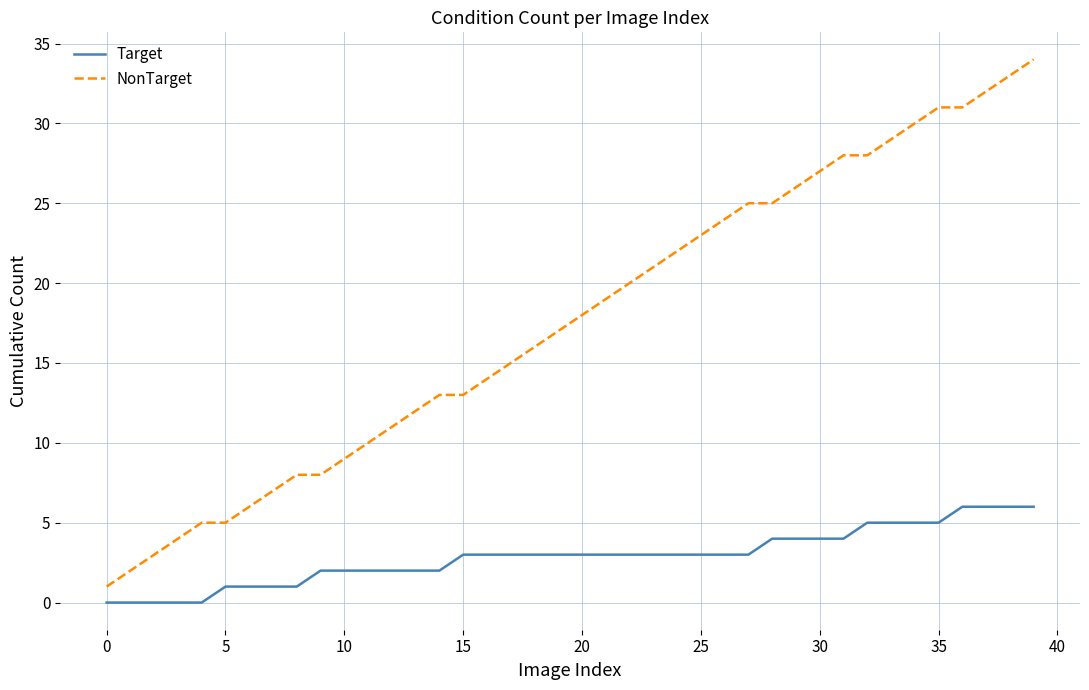

What is the maximum value shown in the chart?

34